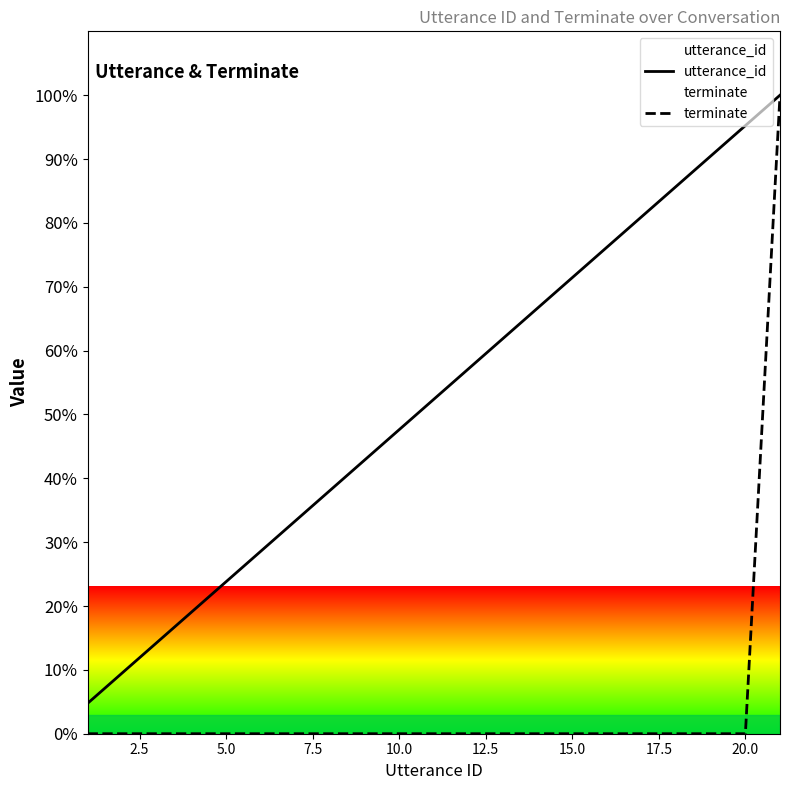

Which series has the largest total across all categories?

utterance_id